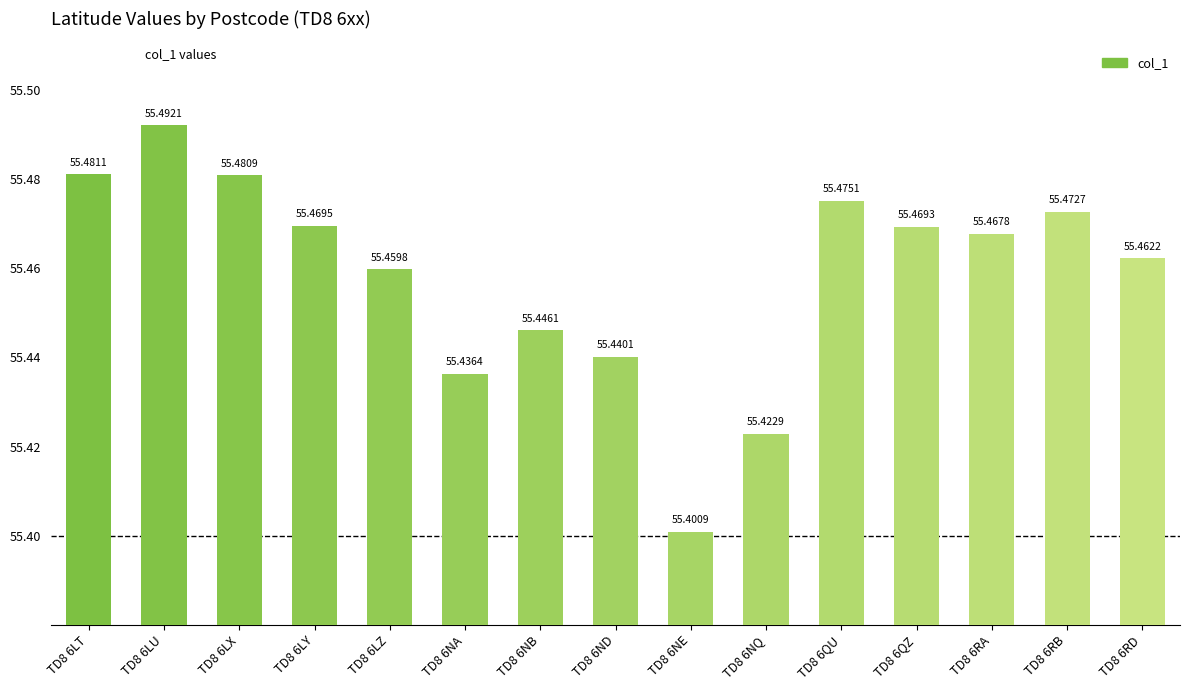

What is the sum of all values?

831.9